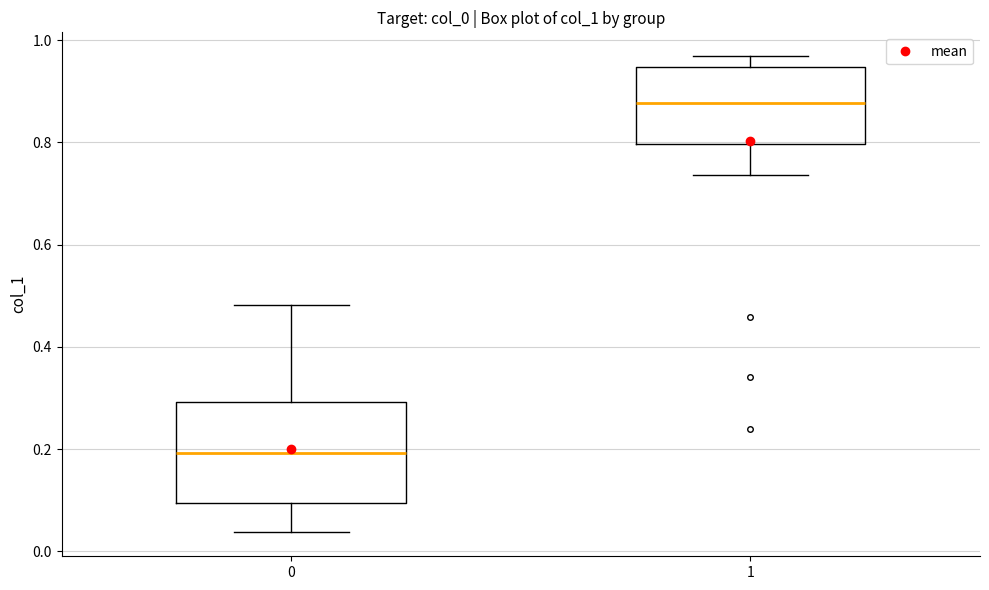

Comparing the boxes themselves (not the whiskers), which one is the tallest?

0